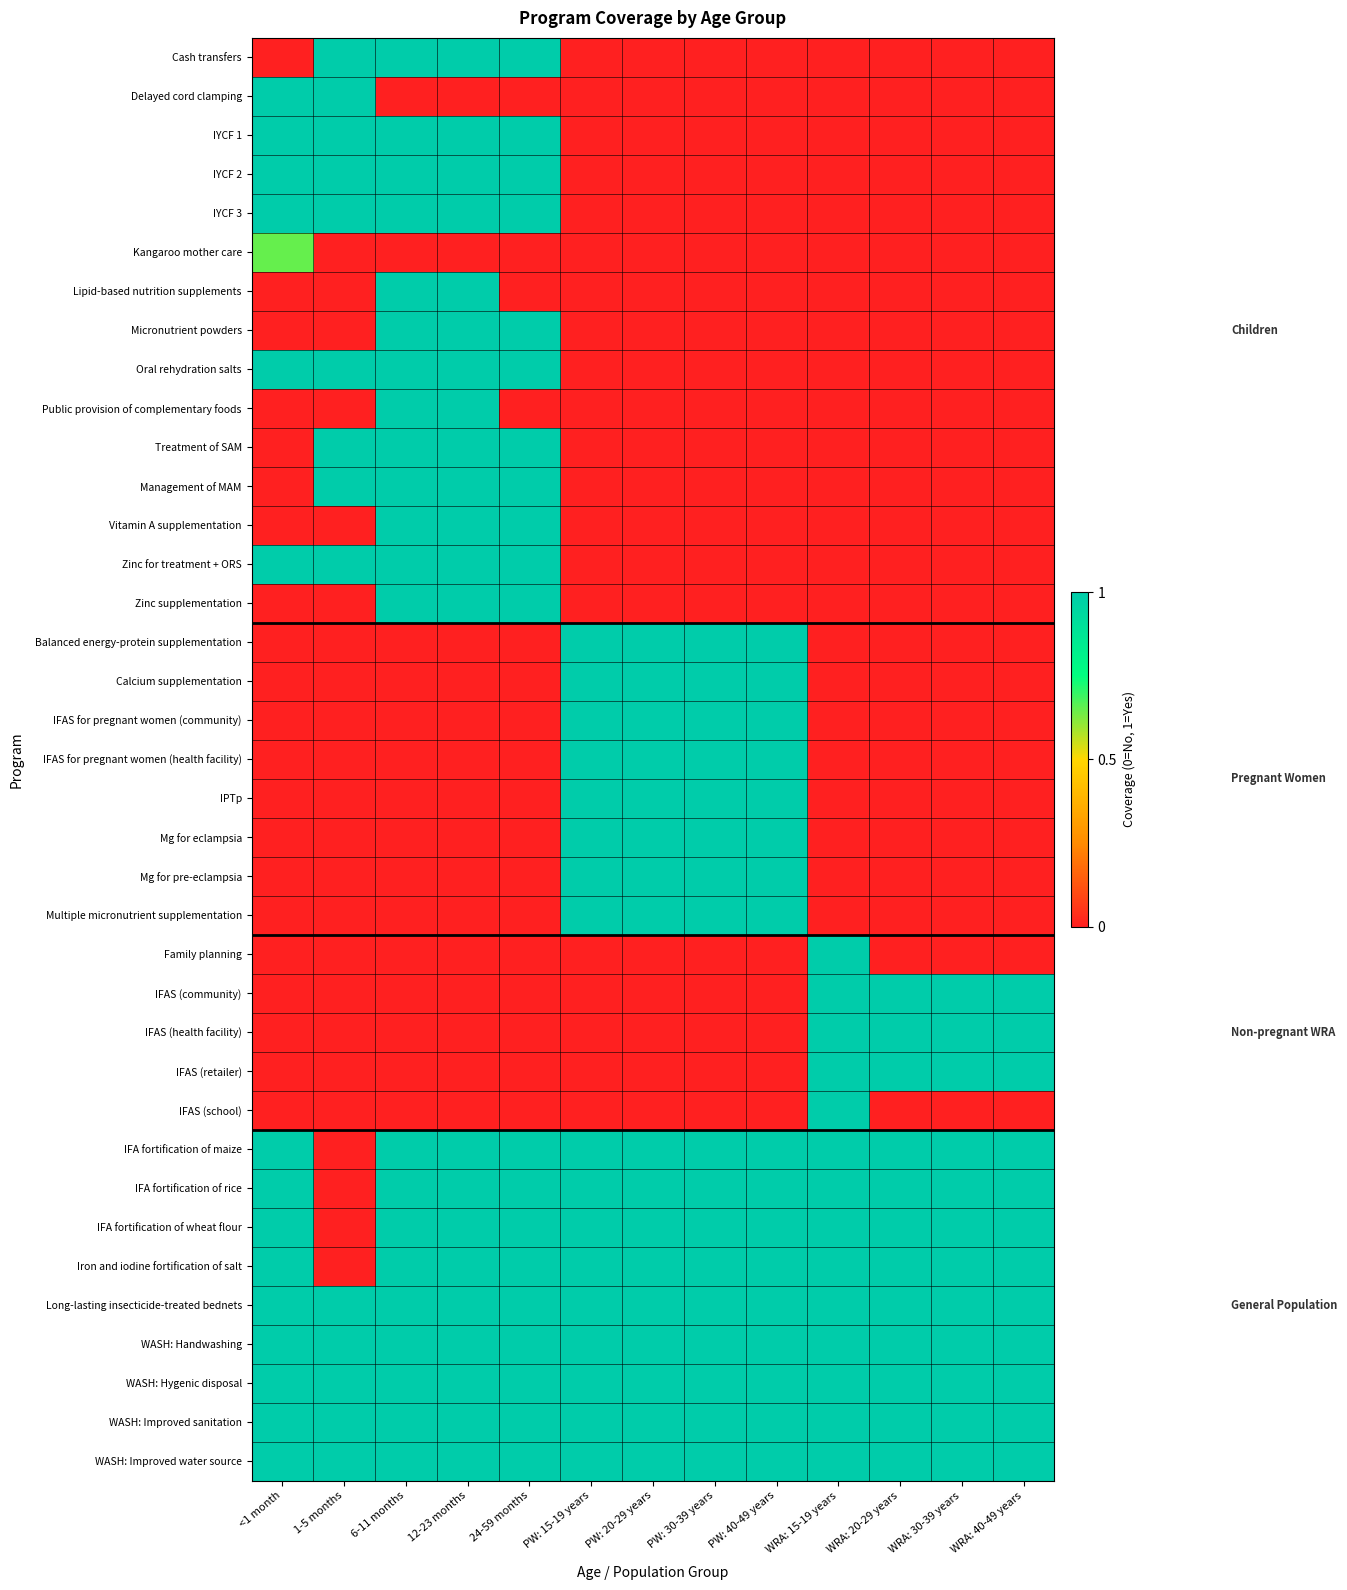

Which series has the largest total across all categories?

Long-lasting insecticide-treated bednets